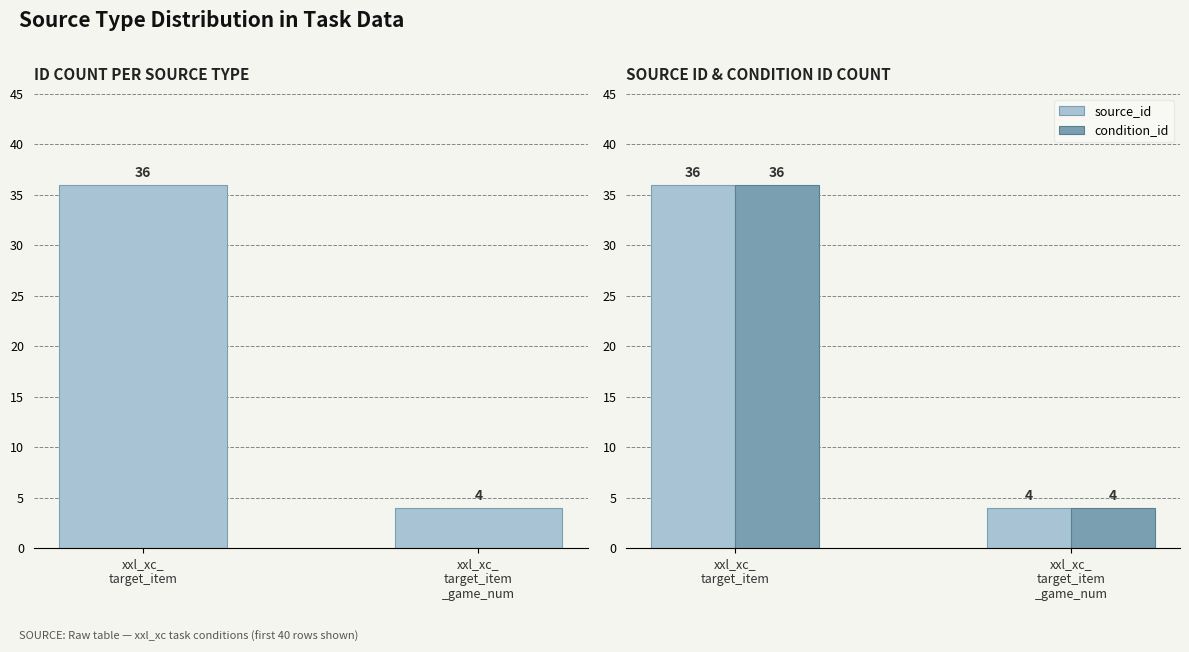

The value of source_id at xxl_xc_
target_item is 57. True or false?

False